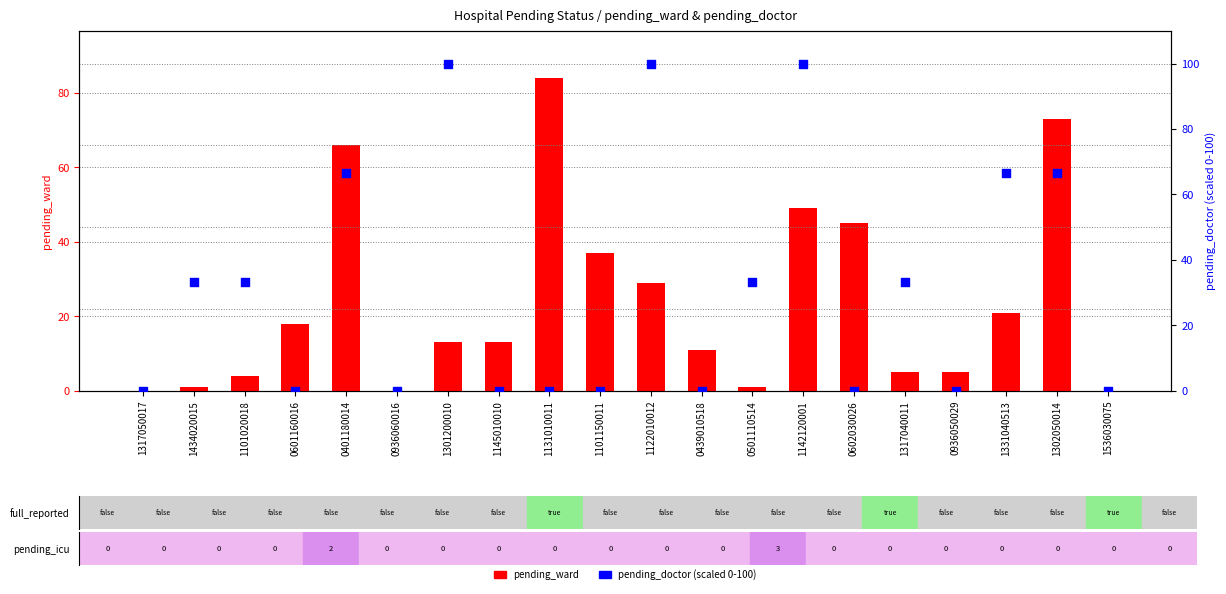

Which series has the largest total across all categories?

pending_doctor (scaled)